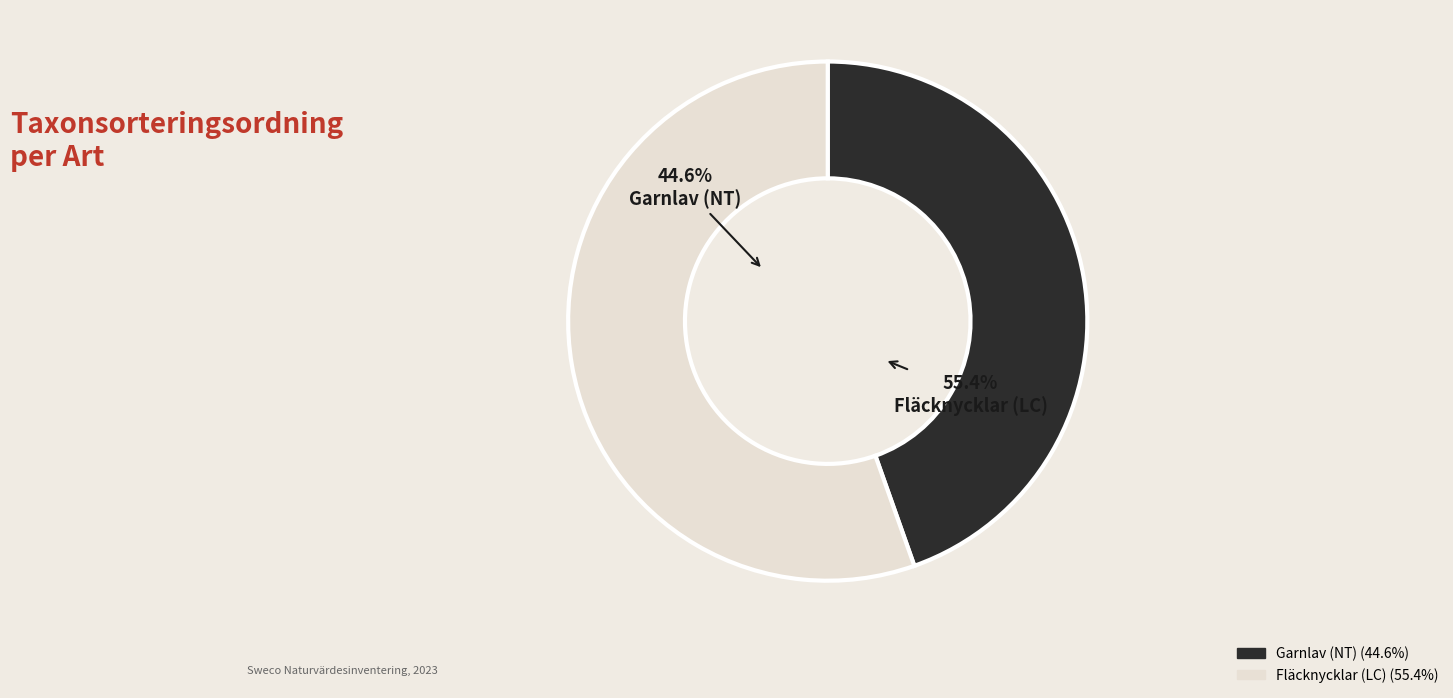

True or false: Garnlav (NT) accounts for 45% of the total.

True